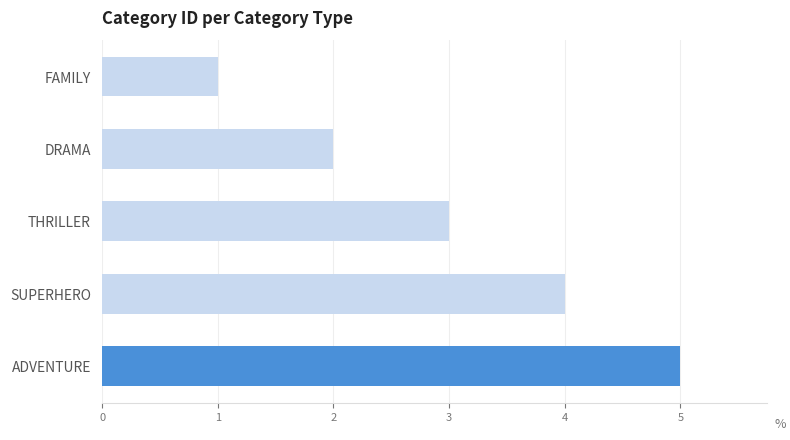

What is the difference between the maximum and minimum values?

4